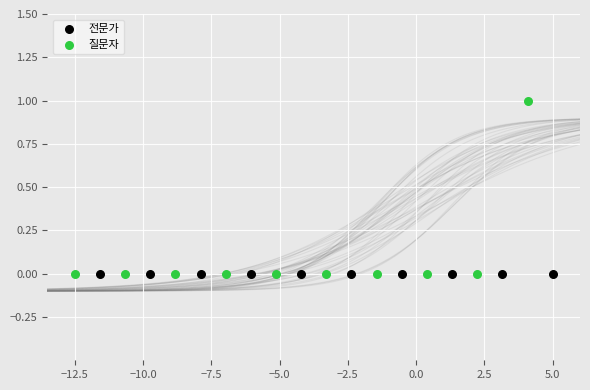

Which series reaches the maximum Y coordinate?

질문자